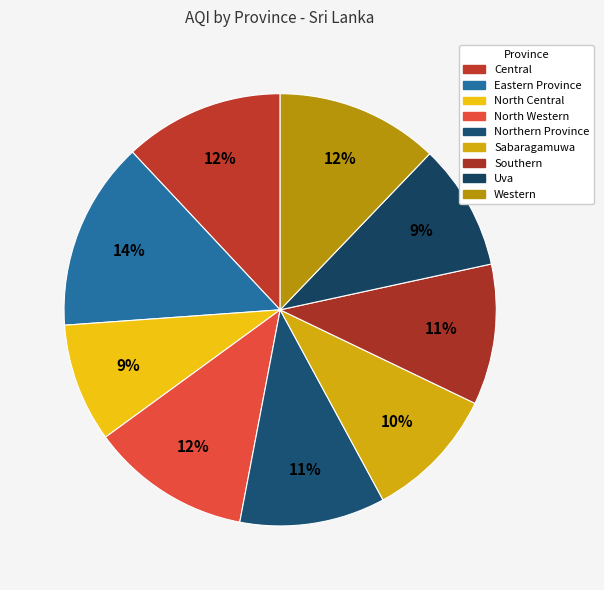

Is it true that Western is 12% of the pie?

True